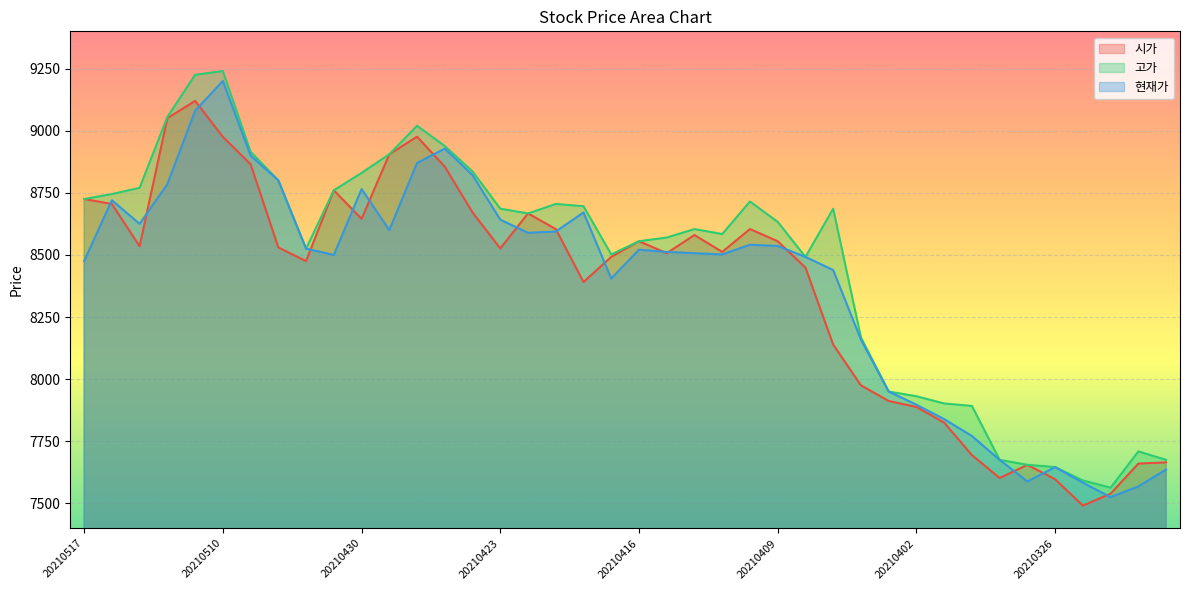

At which category does 고가 reach its first local valley?

20210504